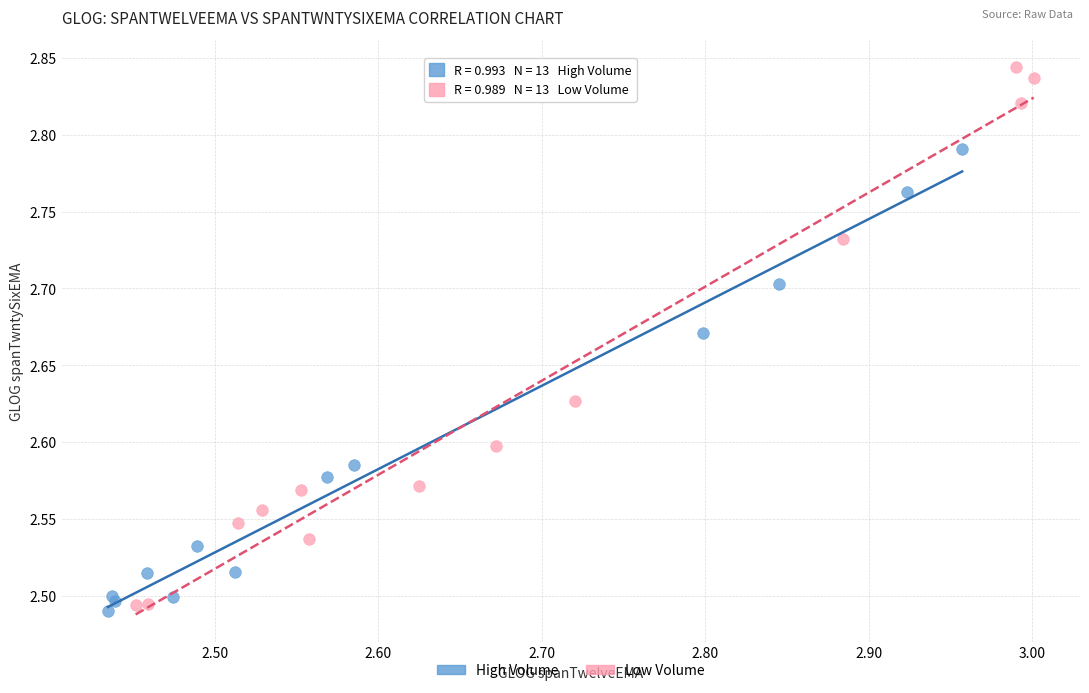

What are all the series names shown in the legend?

High Volume, Low Volume